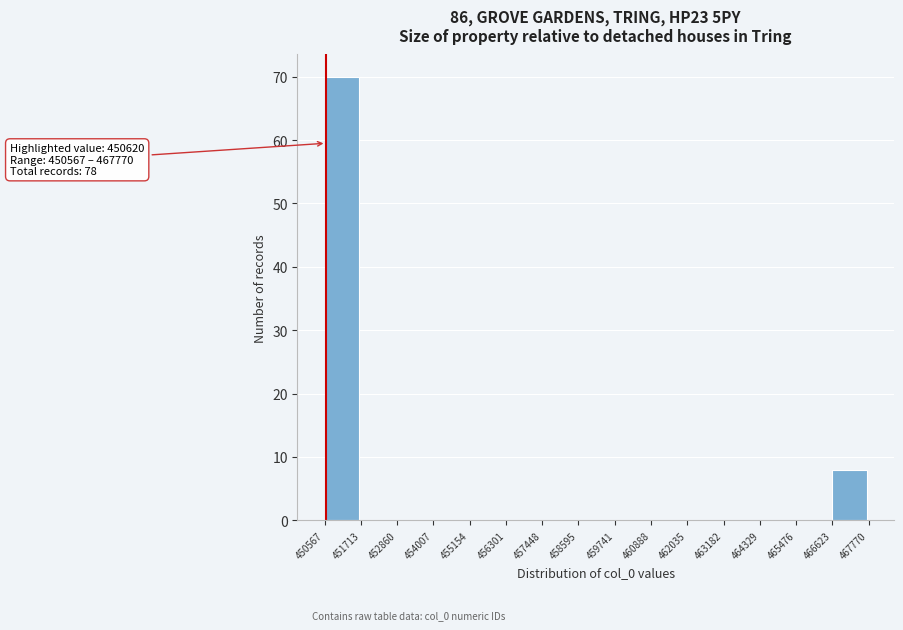

Over which range of the x-axis is the bar tallest?

450567 to 451713